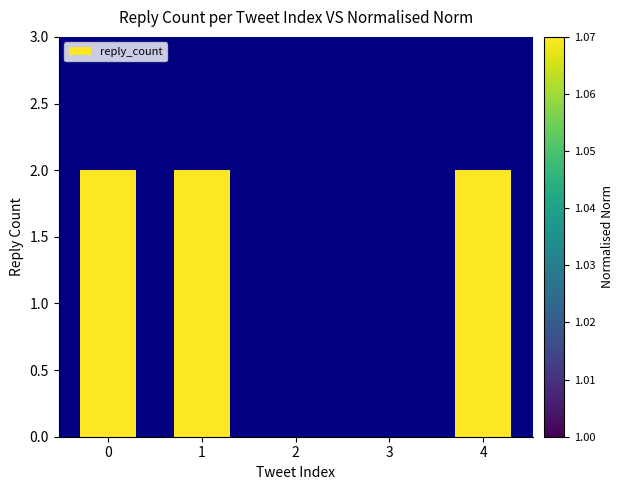

The value at 2 is 0. True or false?

True